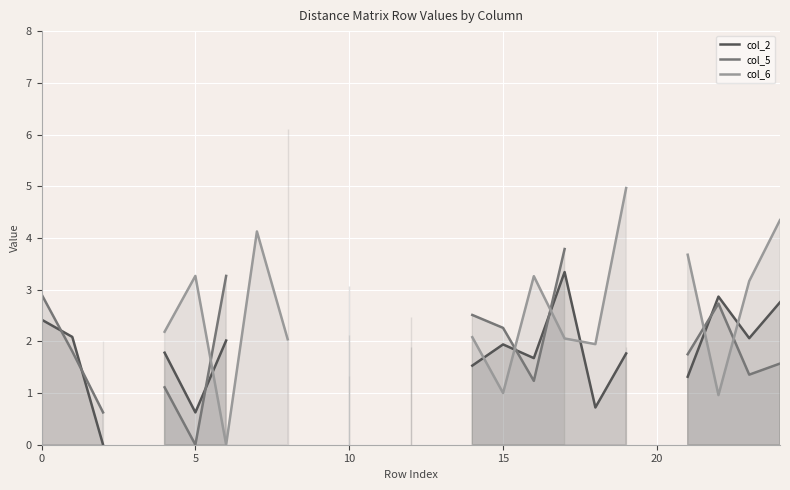

True or false: col_5 has more than 0 points higher than both neighbors.

True